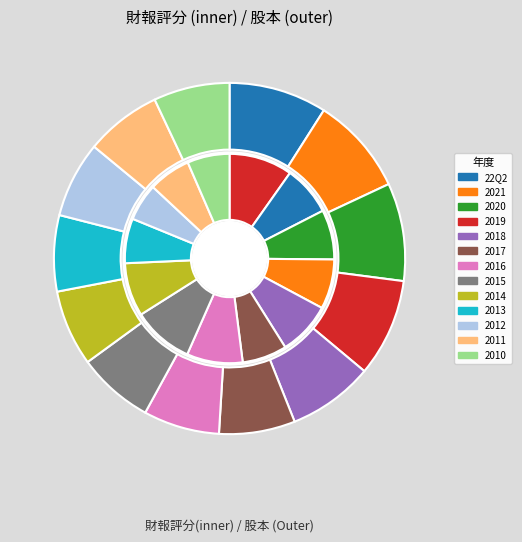

What is the smallest slice in the pie chart?

2017